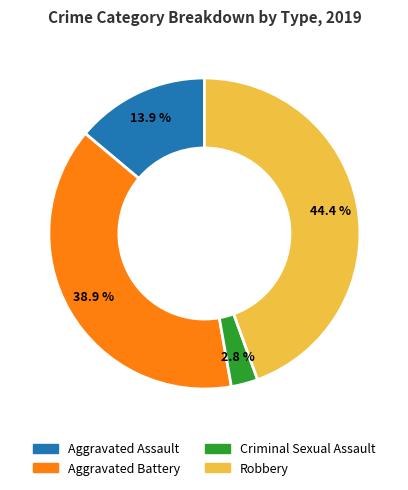

Is there a majority slice in this chart?

No